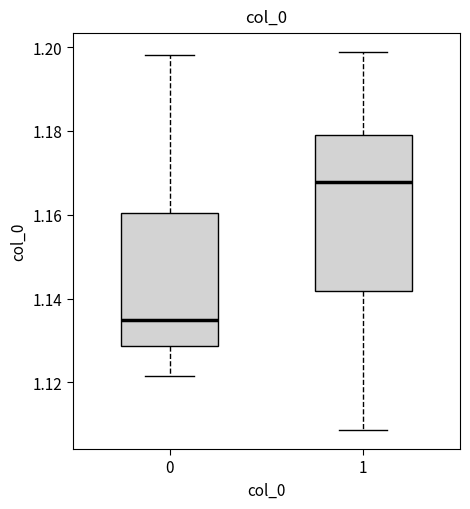

Where is the upper edge of the box at x = 1 on the y-axis? The values are not printed on the chart, so give them approximately, as read against the axis.

1.180